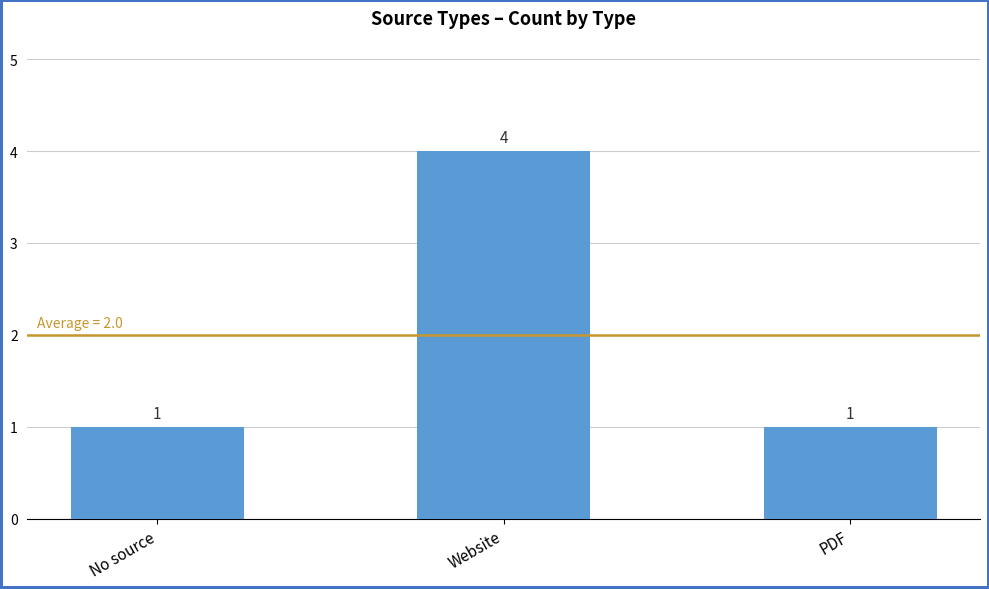

Reading left to right, what are all the values shown in this chart?

No source=1	Website=4	PDF=1